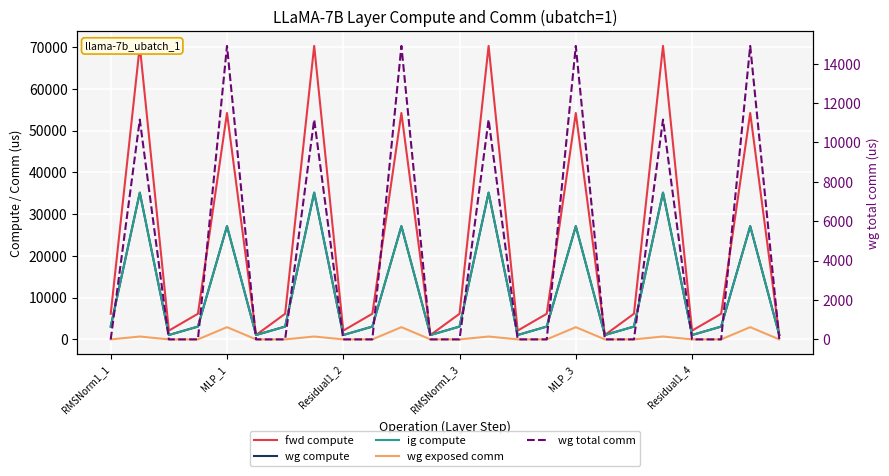

True or false: fwd compute and wg compute cross at least once.

False